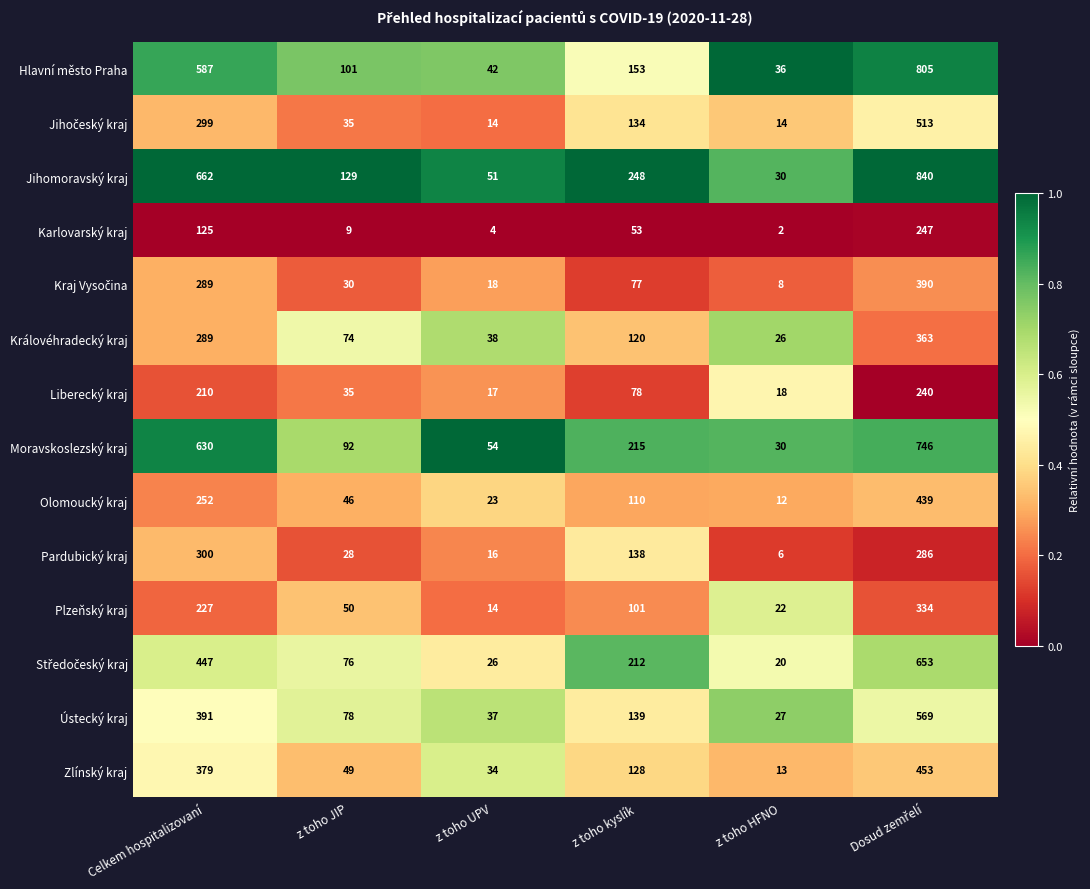

Is it true that Moravskoslezský kraj equals 54 at z toho UPV?

True